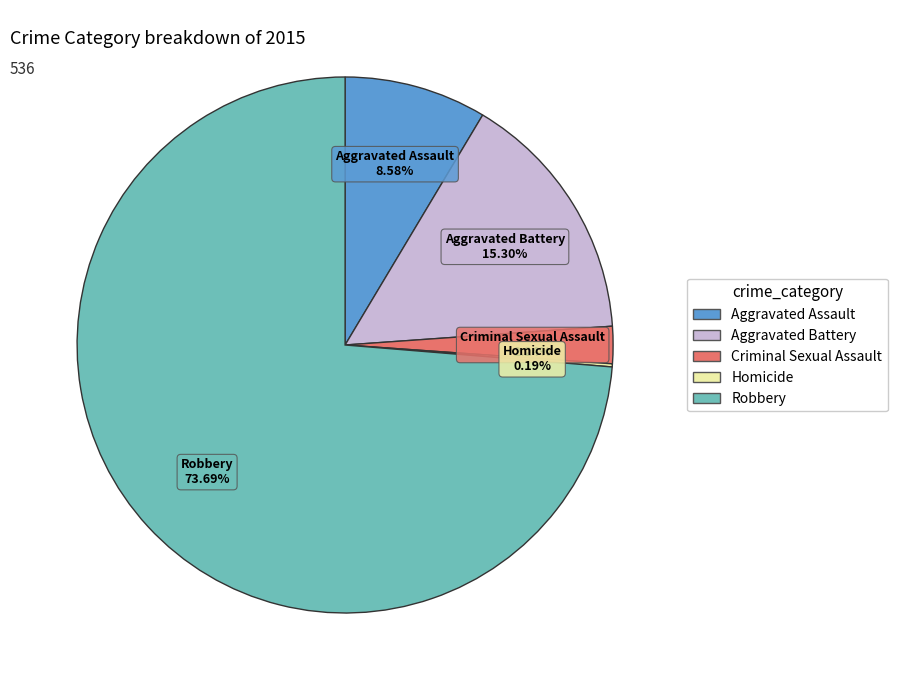

Which category has the biggest portion of the pie?

Robbery